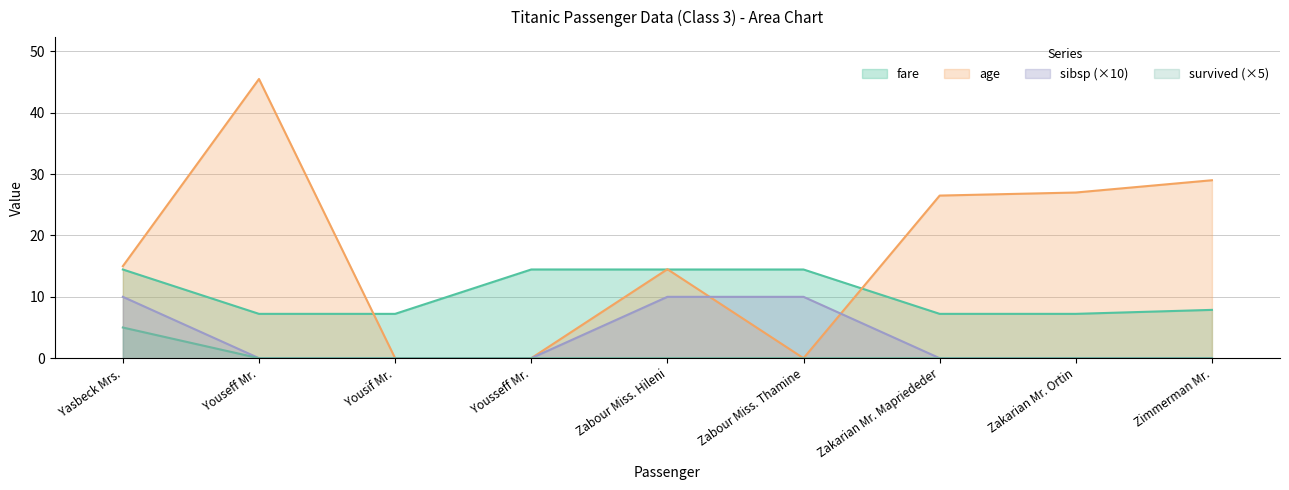

What are all the series names shown in the legend?

fare, age, sibsp (×10), survived (×5)